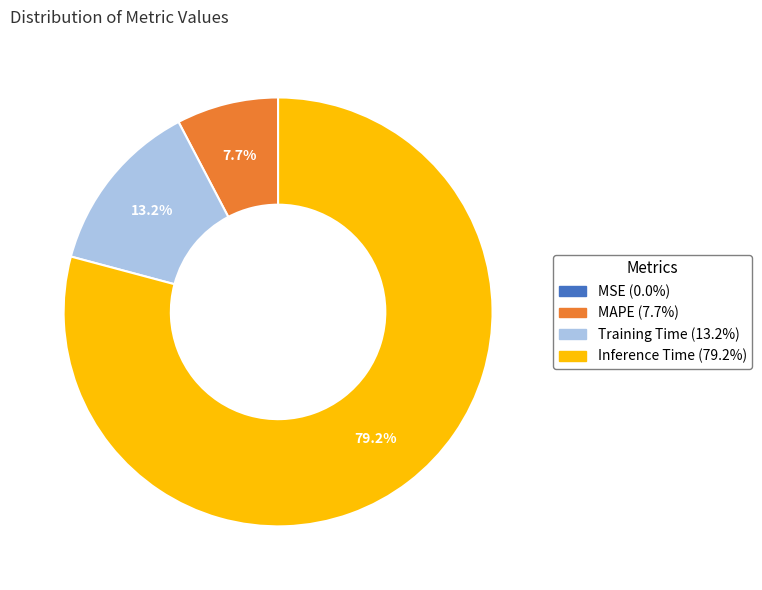

What percentage is NOT represented by MAPE?

92.3%